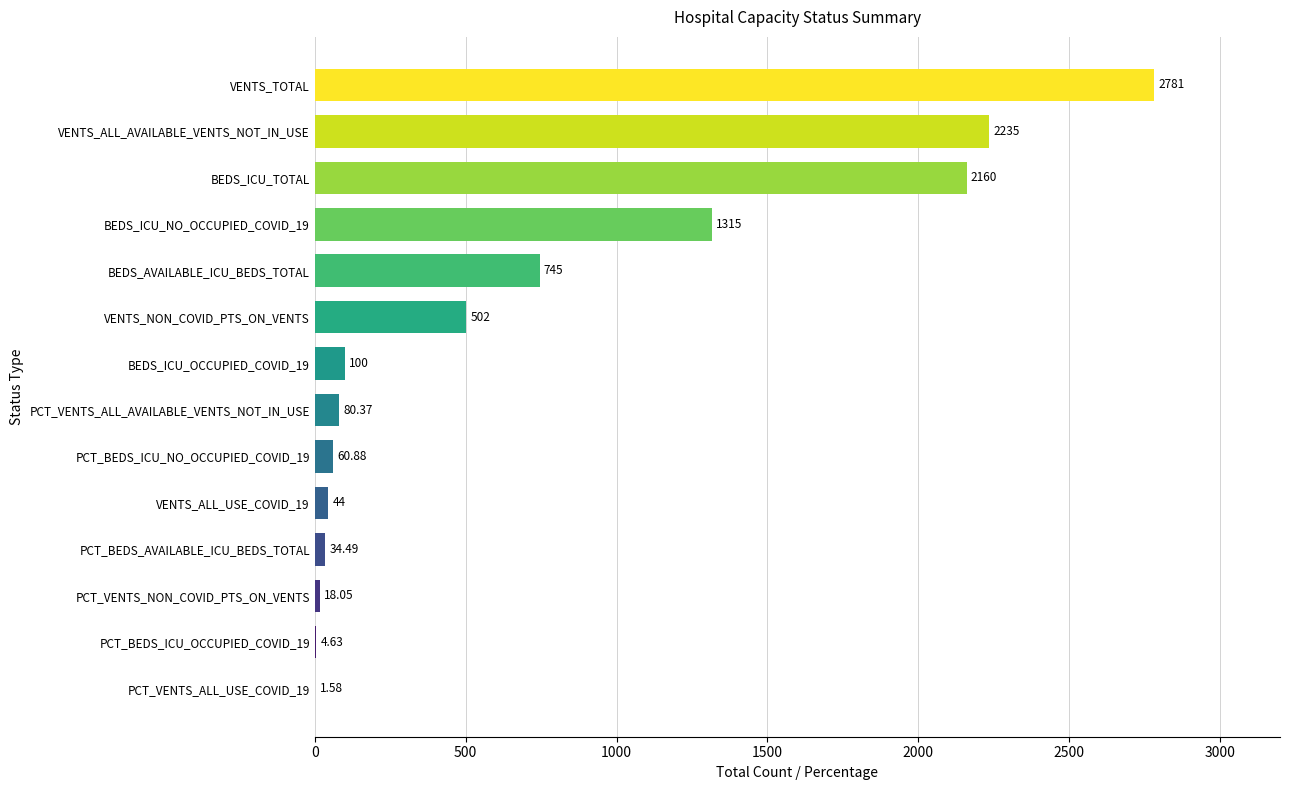

Between PCT_BEDS_AVAILABLE_ICU_BEDS_TOTAL and VENTS_TOTAL, which is larger?

VENTS_TOTAL